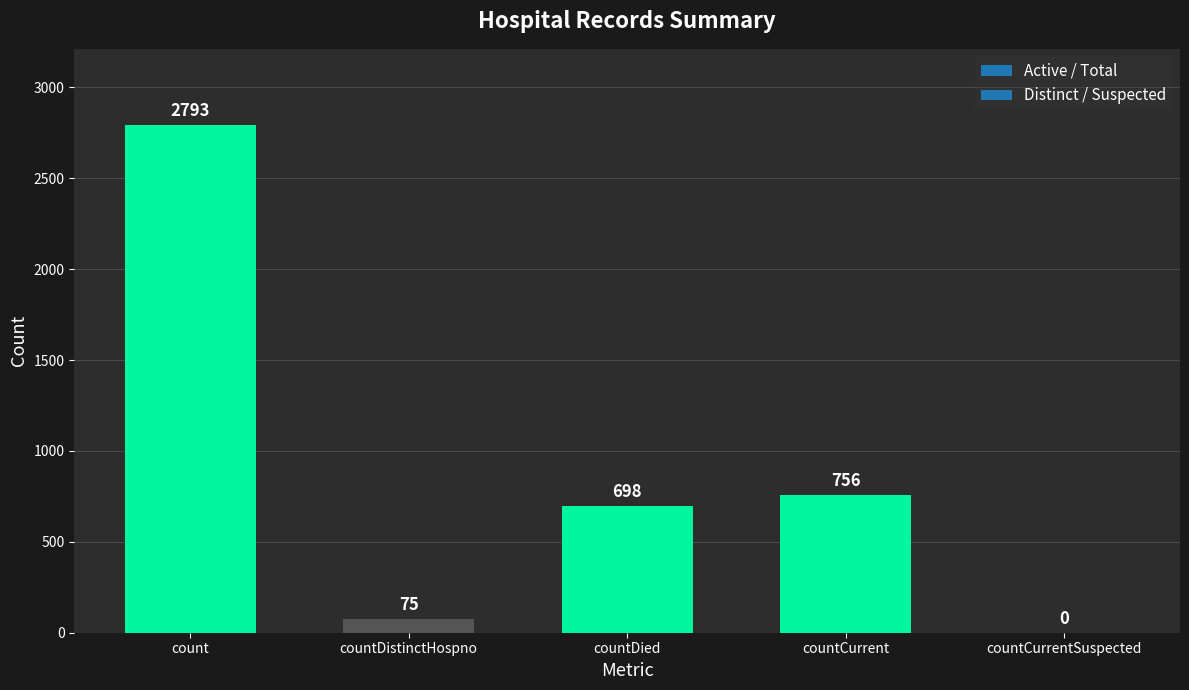

Reading right to left, what are all the values shown in this chart?

0	756	698	75	2793